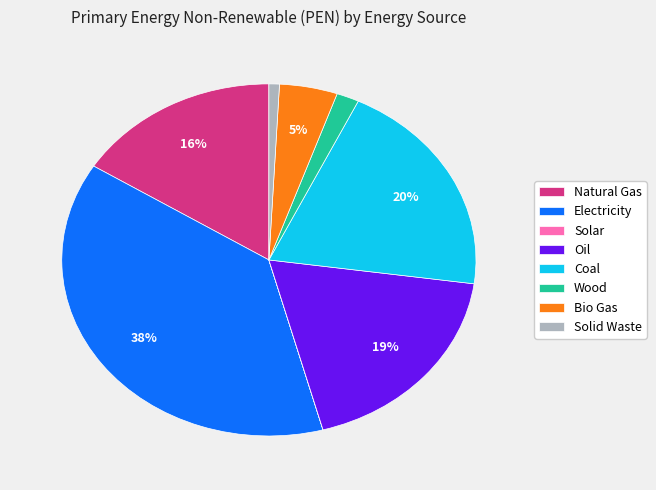

True or false: Natural Gas accounts for 22% of the total.

False